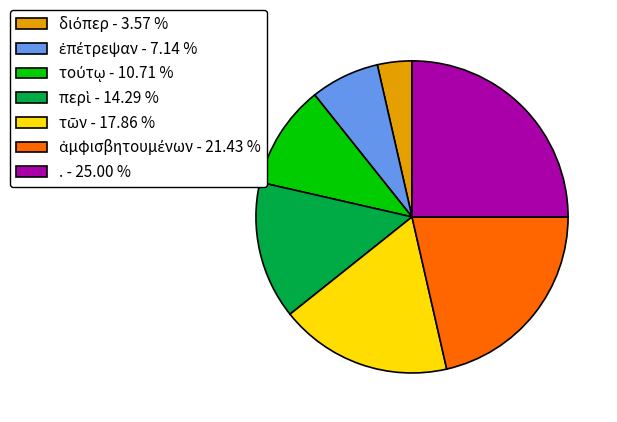

Is there any slice that represents more than half of the pie?

No